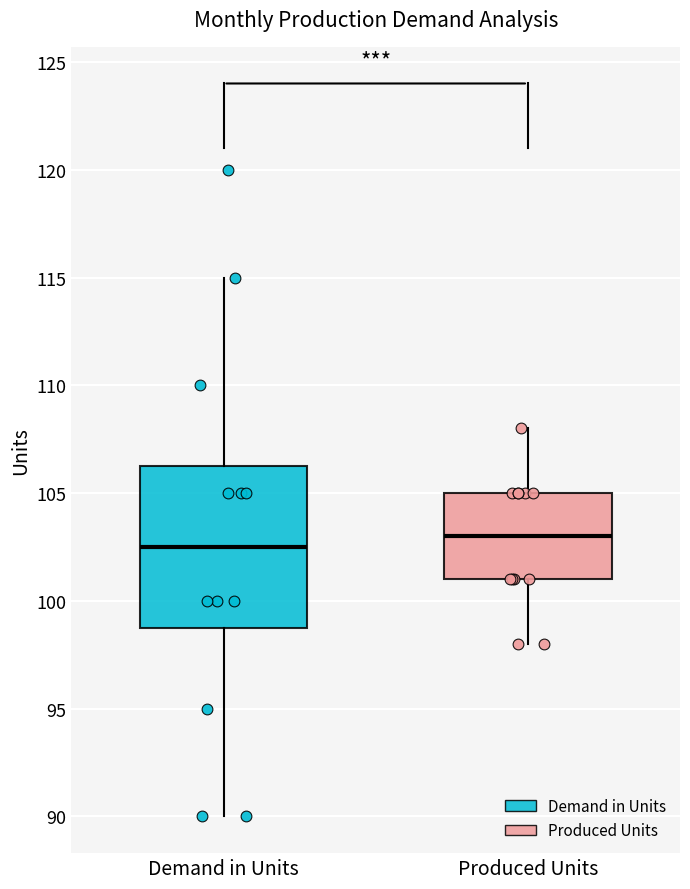

Which box has the lowest median line?

Demand in Units